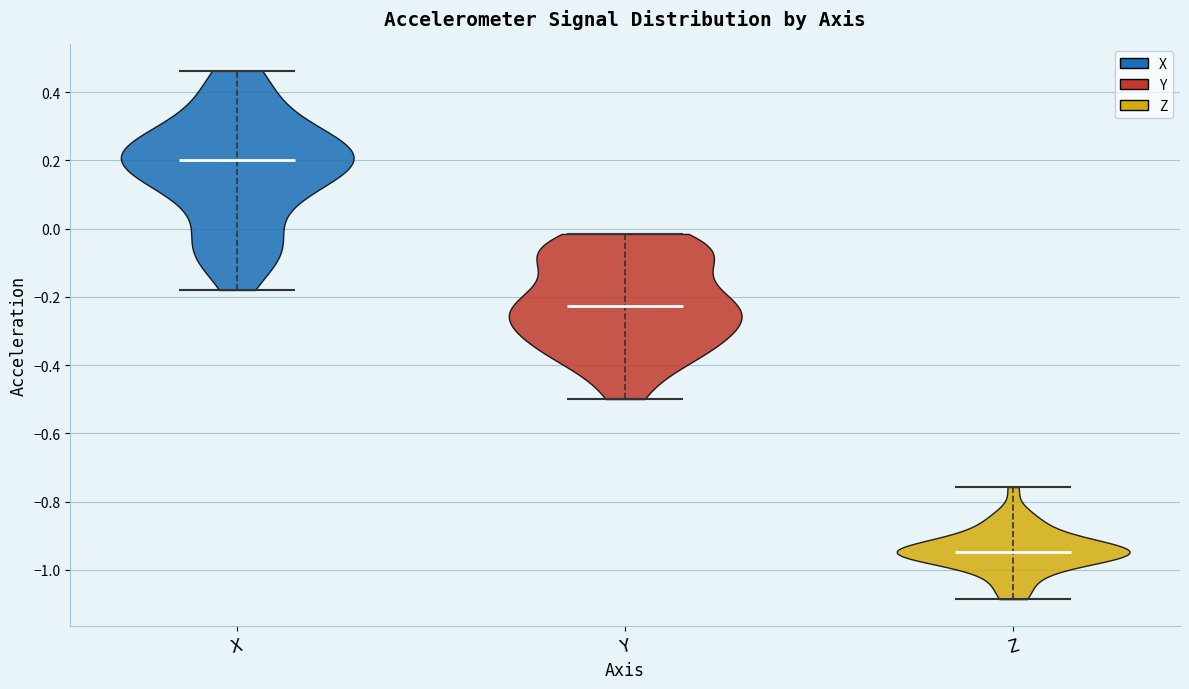

Reading left to right, read every violin against the y-axis: where its median line is, and the lowest and highest points it reaches. The values are not printed on the chart, so give them approximately, as read against the axis.

X: median line 0.20, lowest point -0.18, highest point 0.46
Y: median line -0.22, lowest point -0.50, highest point -0.02
Z: median line -0.94, lowest point -1.08, highest point -0.76